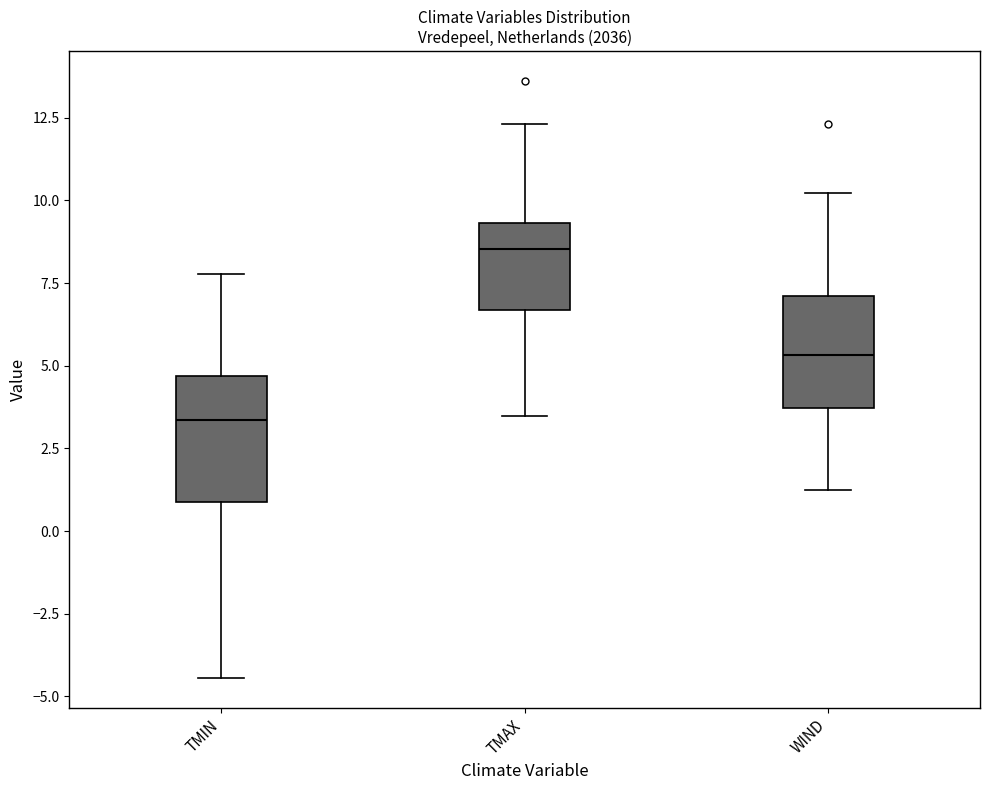

Reading left to right, read every box against the y-axis: the position of its median line, the range the box covers, and the ends of its whiskers. The values are not printed on the chart, so give them approximately, as read against the axis.

TMIN: median 3.5, box 1.0 to 4.5, whiskers -4.5 to 8.0
TMAX: median 8.5, box 6.5 to 9.5, whiskers 3.5 to 12.5
WIND: median 5.5, box 3.5 to 7.0, whiskers 1.5 to 10.0